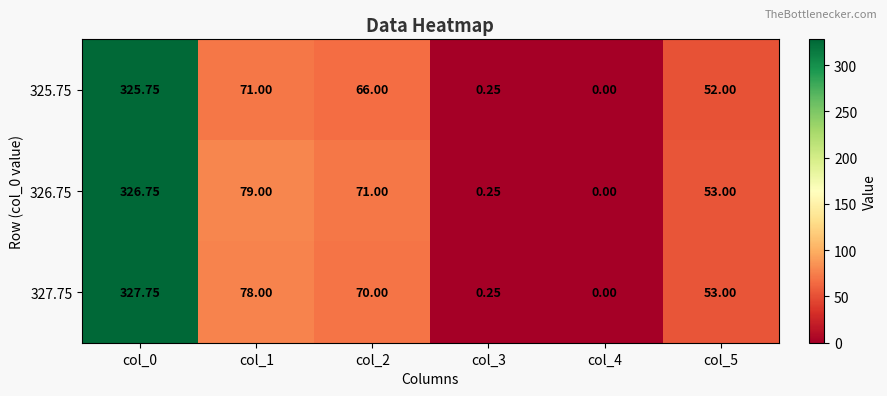

Is the value of 325.75 at col_2 greater than the value of 326.75 at col_3?

Yes